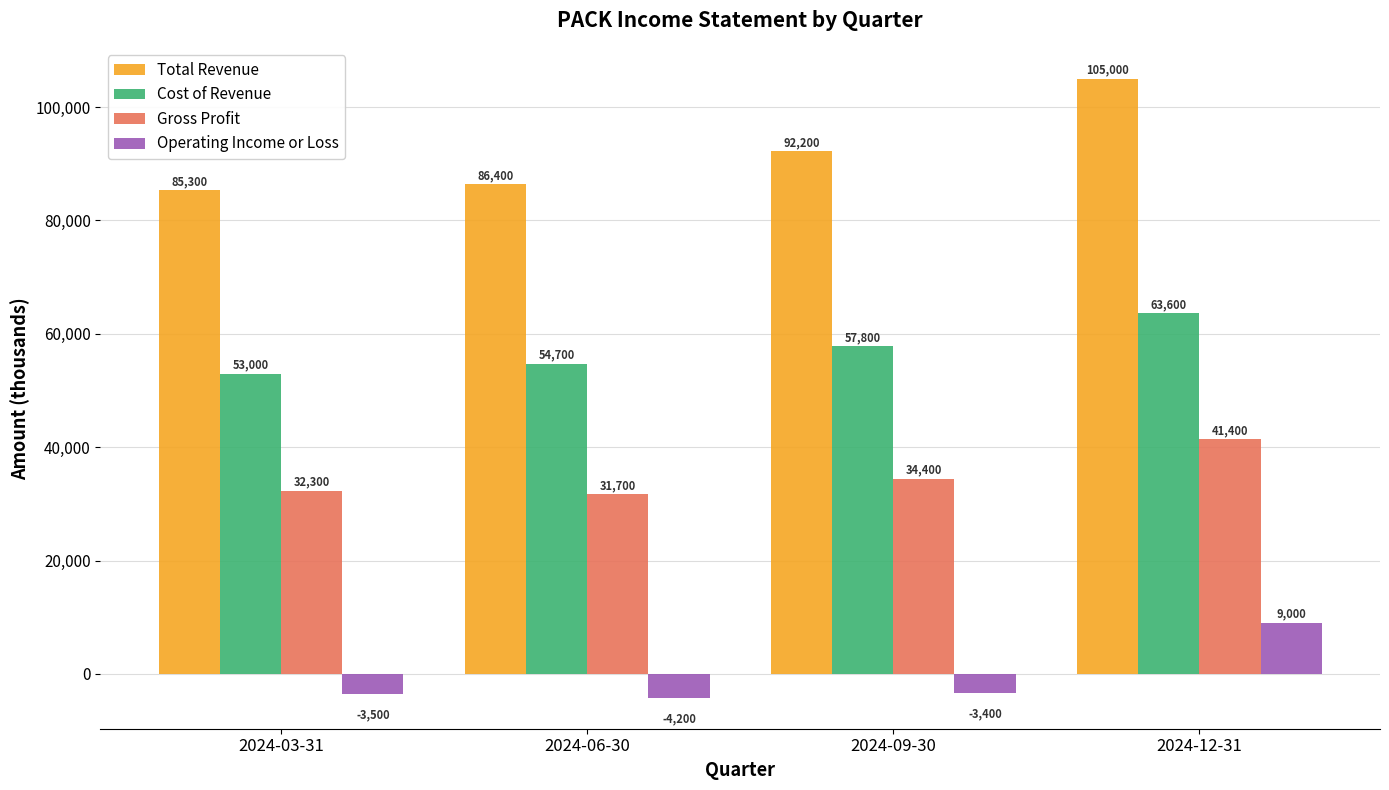

Which label corresponds to the largest value in the chart?

2024-12-31